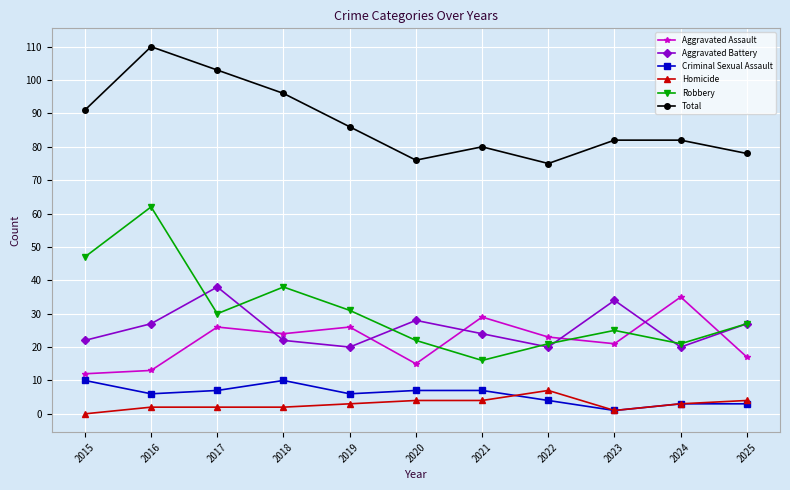

The Robbery series shows 10 at 2018. True or false?

False